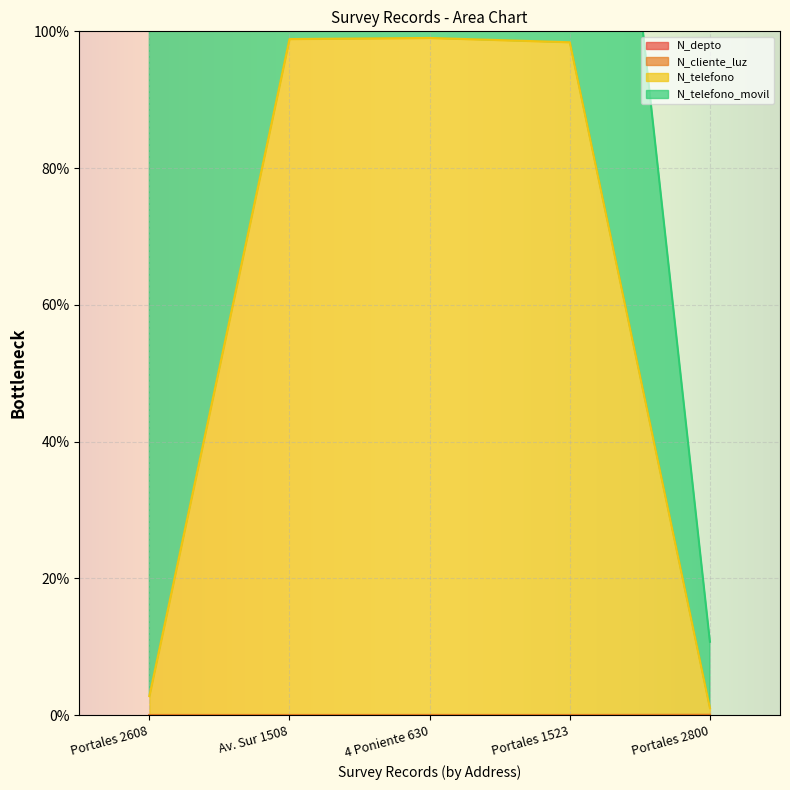

True or false: N_depto and N_cliente_luz intersect in this chart.

False